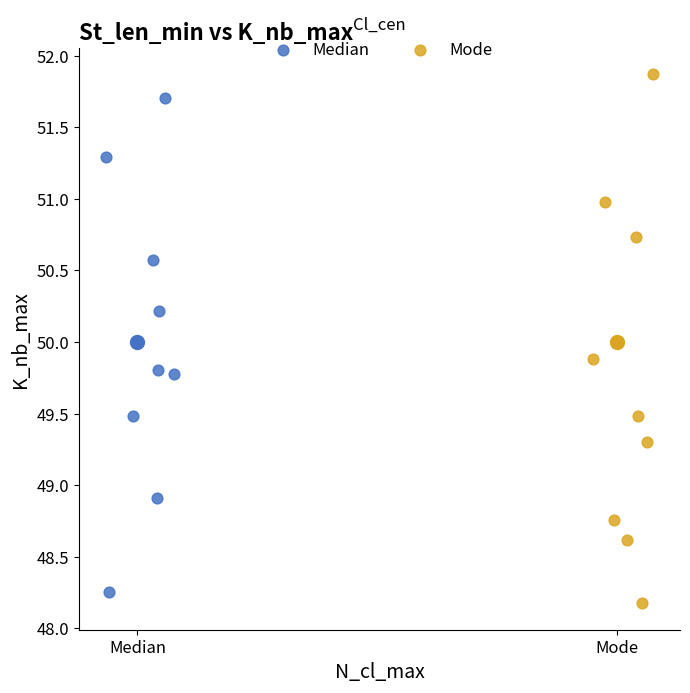

Which series reaches the minimum Y coordinate?

Mode